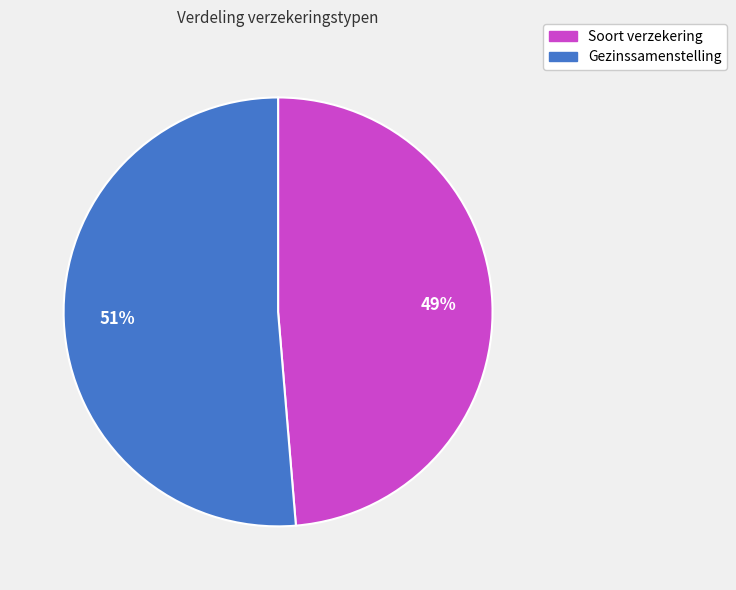

Which has a higher value, Soort verzekering or Gezinssamenstelling?

Gezinssamenstelling